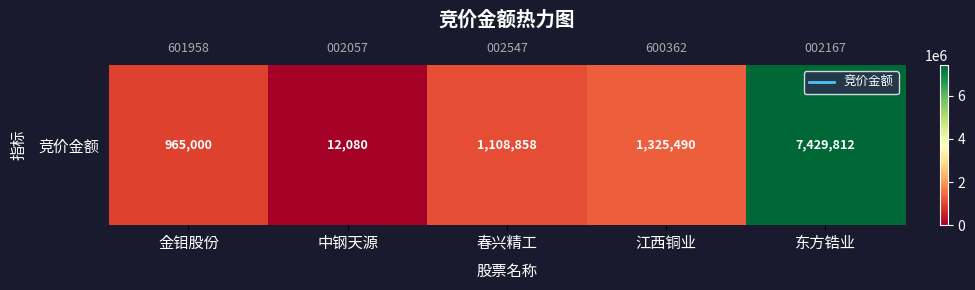

Count the number of categories in the chart.

5